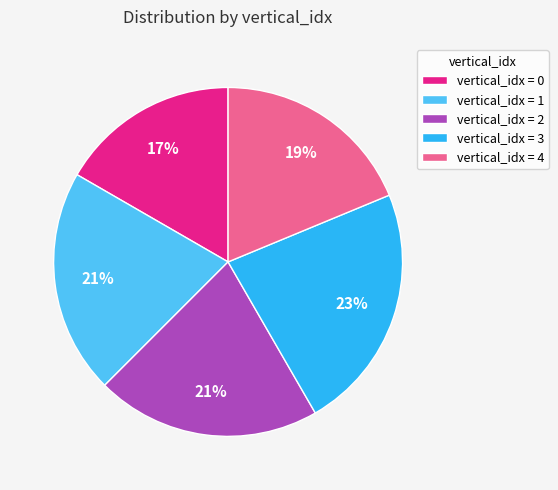

What percentage is the vertical_idx = 2 slice, to the nearest percent?

21%